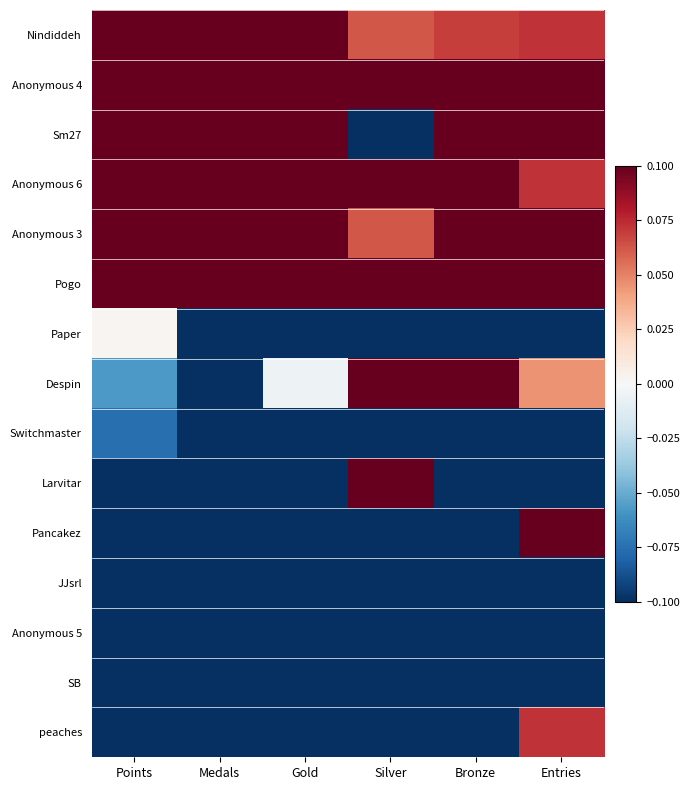

Reading left to right, list all the values displayed in this chart.

Nindiddeh: Points=0.1	Medals=0.1	Gold=0.1	Silver=0.1	Bronze=0.1	Entries=0.1
Anonymous 4: Points=0.1	Medals=0.1	Gold=0.1	Silver=0.1	Bronze=0.1	Entries=0.1
Sm27: Points=0.1	Medals=0.1	Gold=0.1	Silver=-0.1	Bronze=0.1	Entries=0.1
Anonymous 6: Points=0.1	Medals=0.1	Gold=0.1	Silver=0.1	Bronze=0.1	Entries=0.1
Anonymous 3: Points=0.1	Medals=0.1	Gold=0.1	Silver=0.1	Bronze=0.1	Entries=0.1
Pogo: Points=0.1	Medals=0.1	Gold=0.1	Silver=0.1	Bronze=0.1	Entries=0.1
Paper: Points=0.0	Medals=-0.1	Gold=-0.1	Silver=-0.1	Bronze=-0.1	Entries=-0.1
Despin: Points=-0.1	Medals=-0.1	Gold=-0.0	Silver=0.1	Bronze=0.1	Entries=0.0
Switchmaster: Points=-0.1	Medals=-0.1	Gold=-0.1	Silver=-0.1	Bronze=-0.1	Entries=-0.1
Larvitar: Points=-0.1	Medals=-0.1	Gold=-0.1	Silver=0.1	Bronze=-0.1	Entries=-0.1
Pancakez: Points=-0.1	Medals=-0.1	Gold=-0.1	Silver=-0.1	Bronze=-0.1	Entries=0.1
JJsrl: Points=-0.1	Medals=-0.1	Gold=-0.1	Silver=-0.1	Bronze=-0.1	Entries=-0.1
Anonymous 5: Points=-0.1	Medals=-0.1	Gold=-0.1	Silver=-0.1	Bronze=-0.1	Entries=-0.1
SB: Points=-0.1	Medals=-0.1	Gold=-0.1	Silver=-0.1	Bronze=-0.1	Entries=-0.1
peaches: Points=-0.1	Medals=-0.1	Gold=-0.1	Silver=-0.1	Bronze=-0.1	Entries=0.1